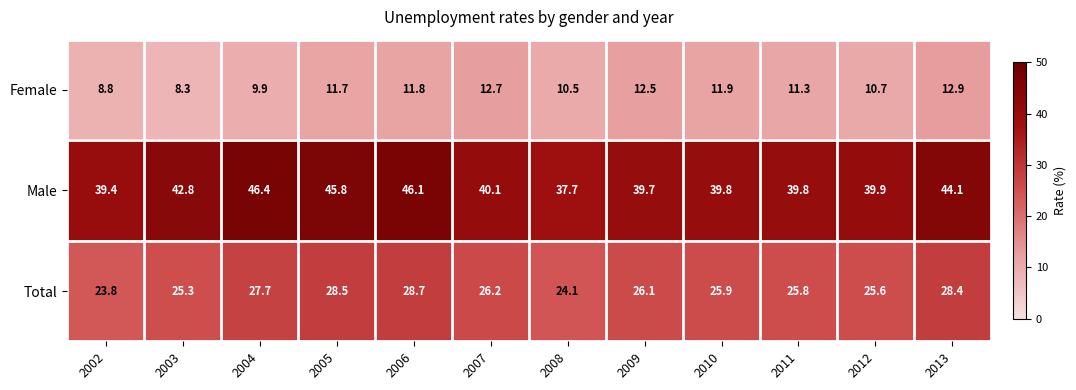

Between 2003 and 2009, which series saw the biggest shift?

Female